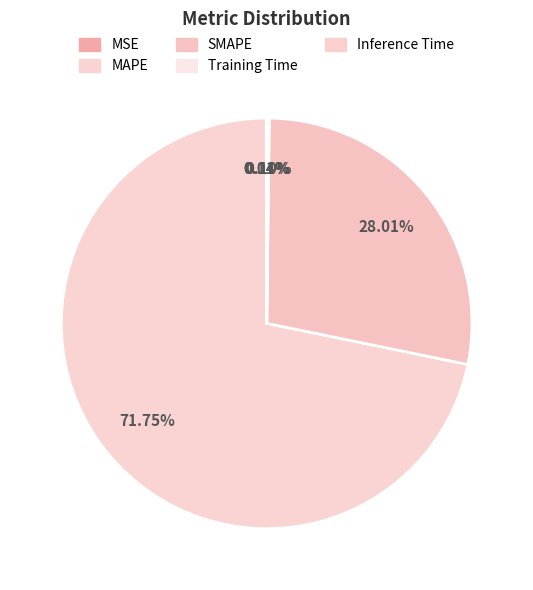

What percentage do SMAPE and Training Time together represent?

28.1%